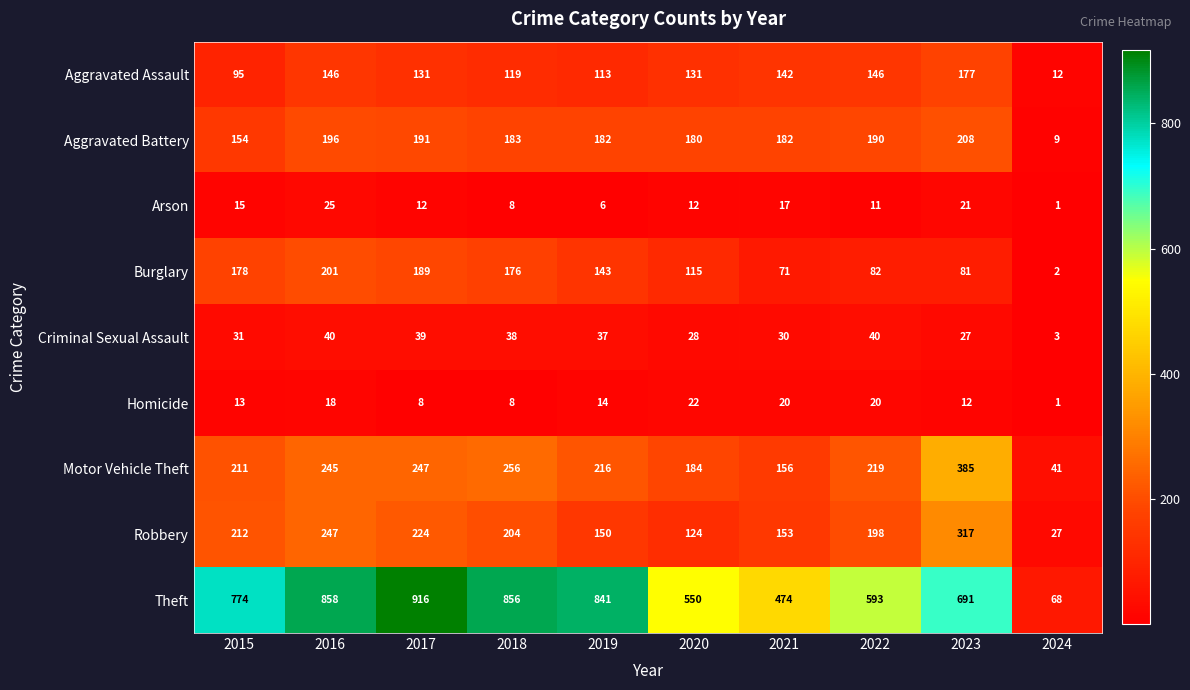

Rank the series by their maximum value, from lowest to highest.

Homicide, Arson, Criminal Sexual Assault, Aggravated Assault, Burglary, Aggravated Battery, Robbery, Motor Vehicle Theft, Theft